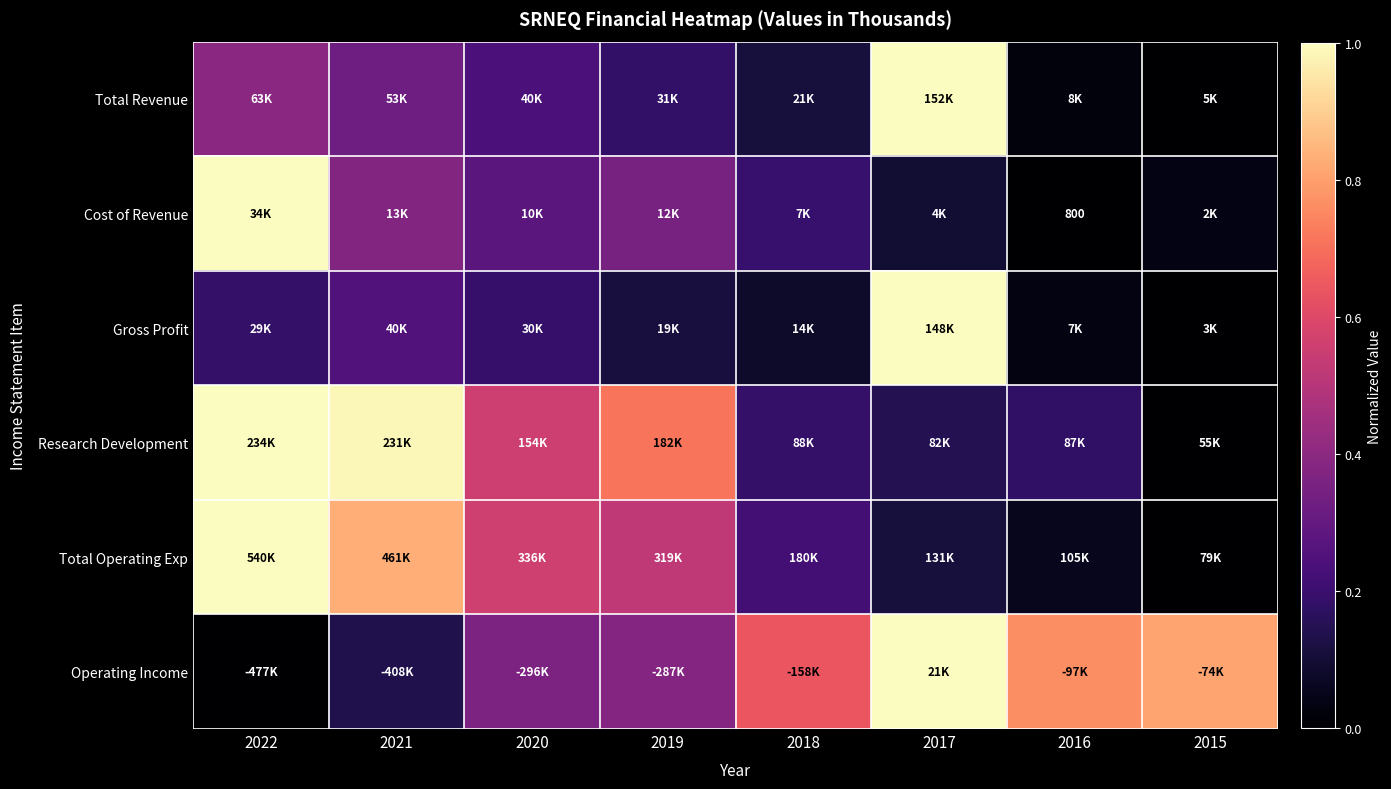

At how many categories does at least one series exceed 0?

8